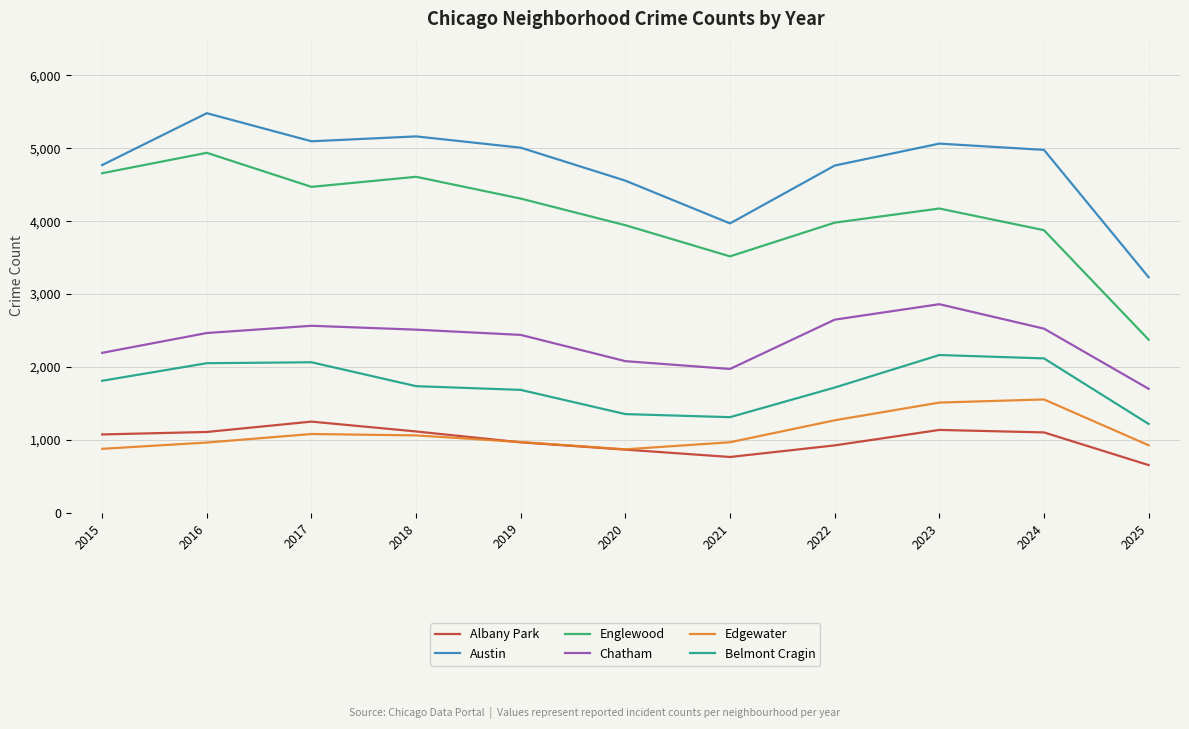

Where is Austin nearest to the value 4356?

2020